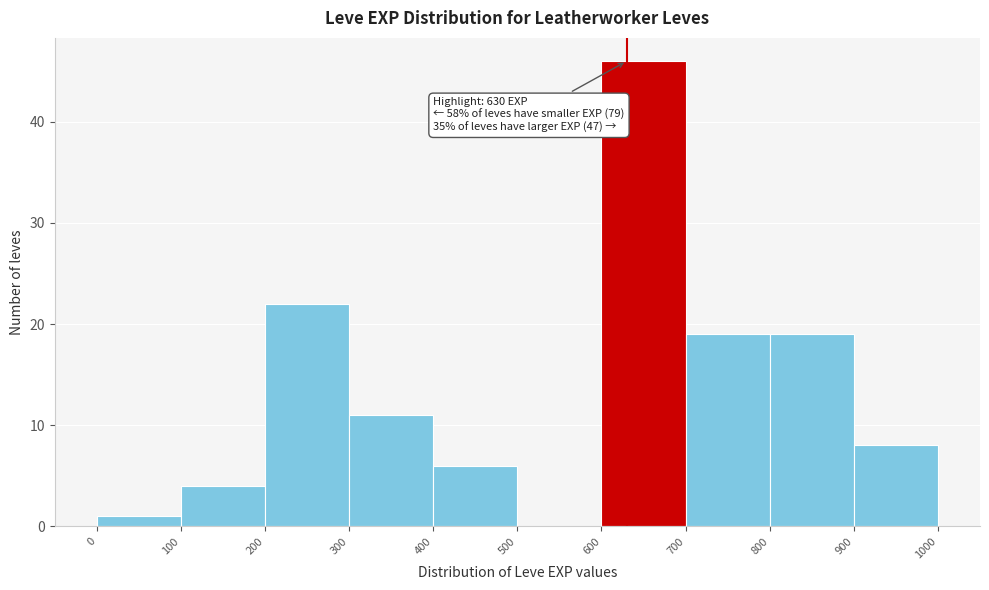

Which range on the x-axis has the tallest bar?

600 to 700